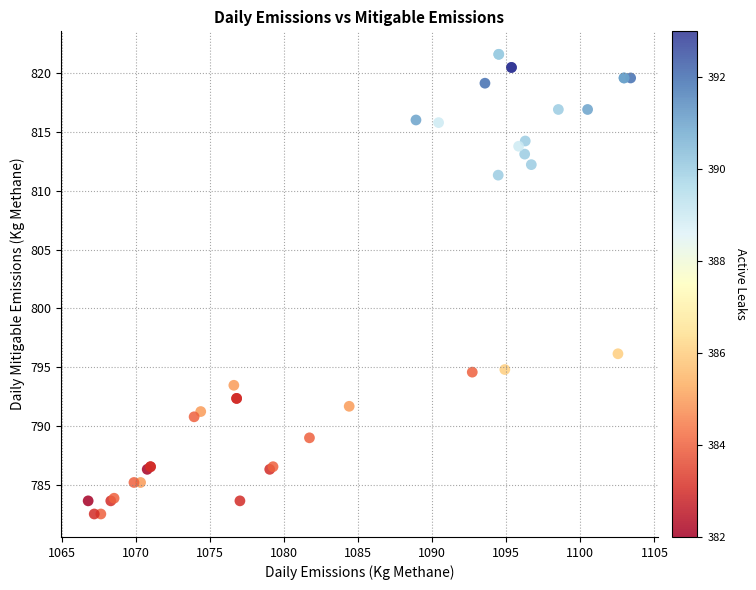

What Y value in the scatter plot is closest to 802?

796.1